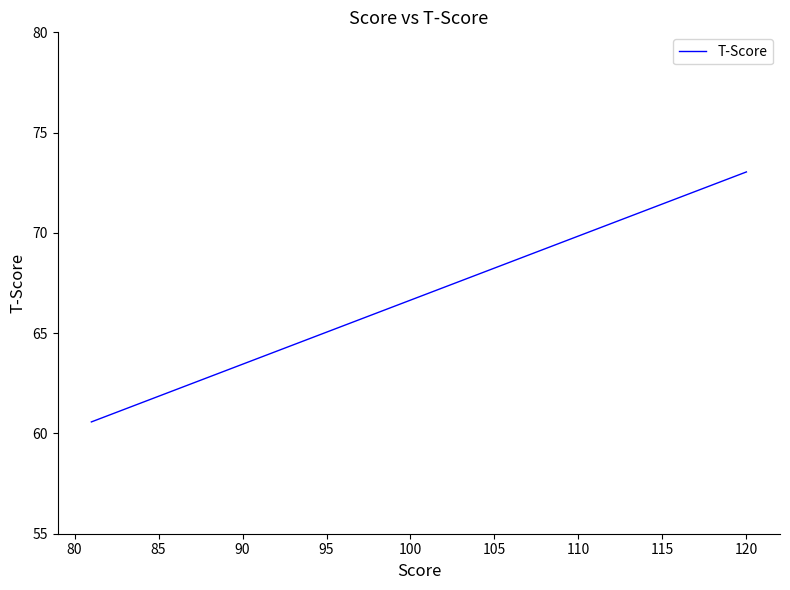

Does the chart have visible grid lines?

No